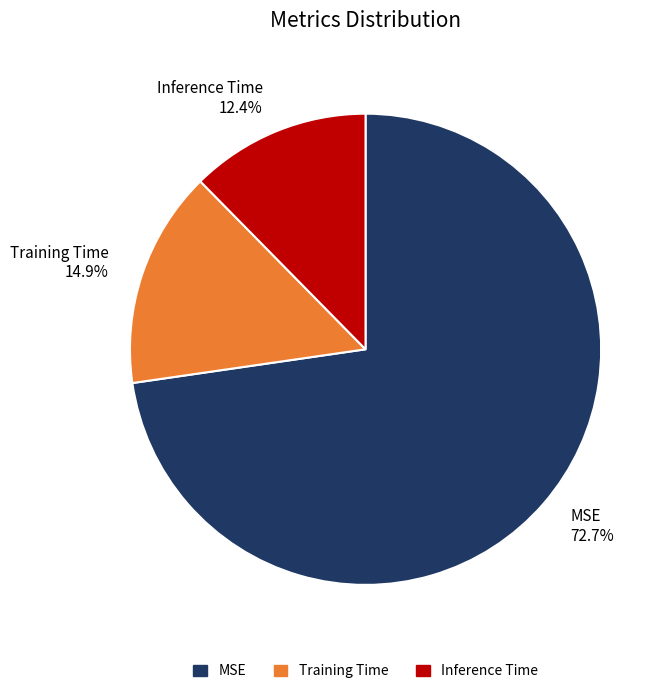

Which slice is the smallest?

Inference Time